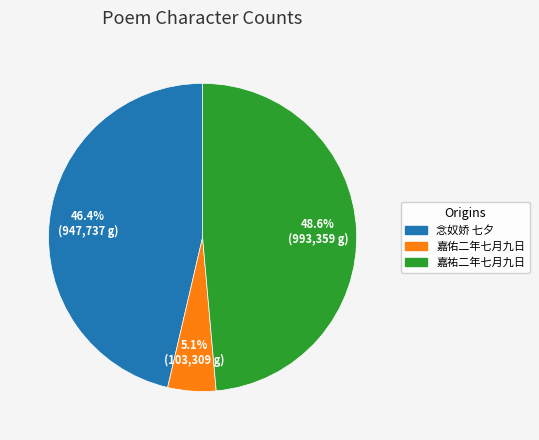

Is there any slice that represents more than half of the pie?

No